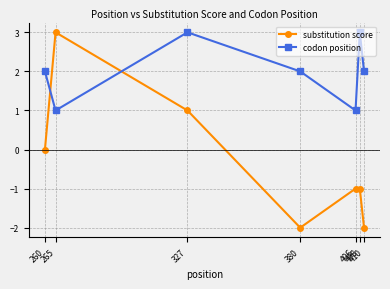

Which series has the largest total across all categories?

codon position